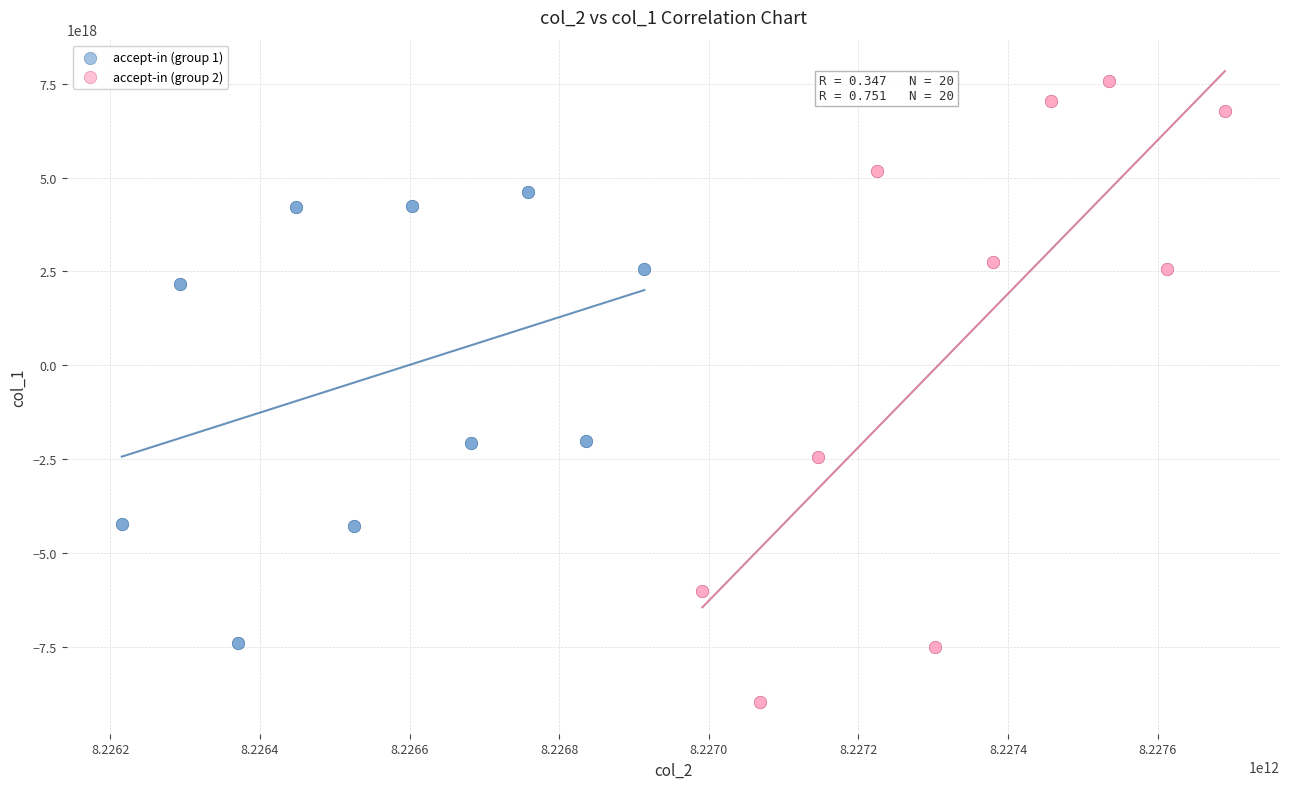

What are all the series names shown in the legend?

accept-in (group 1), accept-in (group 2)